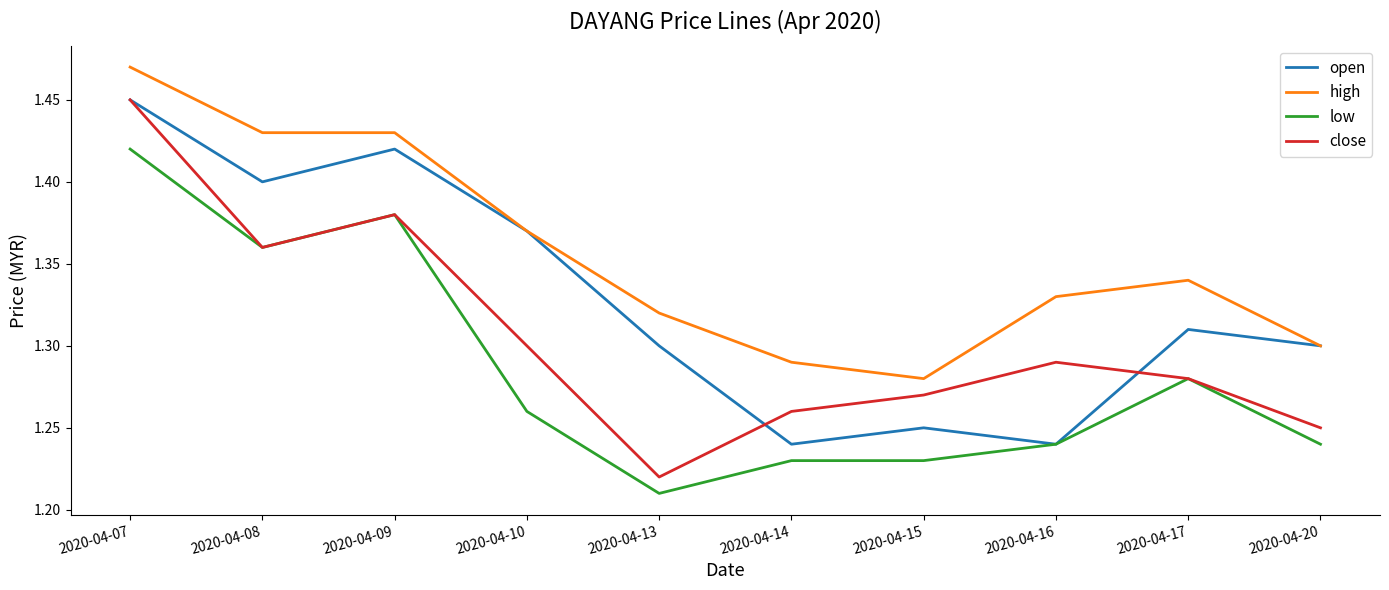

The value of open at 2020-04-17 is 1.3. True or false?

True